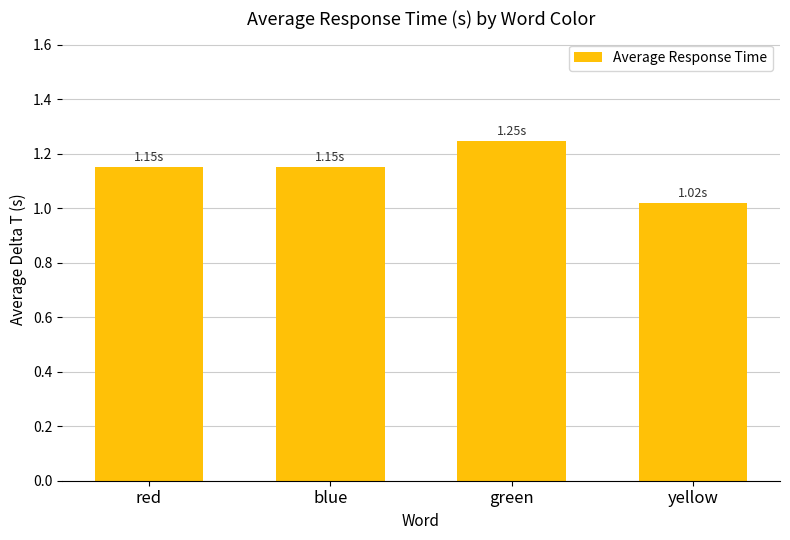

What is the ratio of the value at yellow to the value at red?

0.9